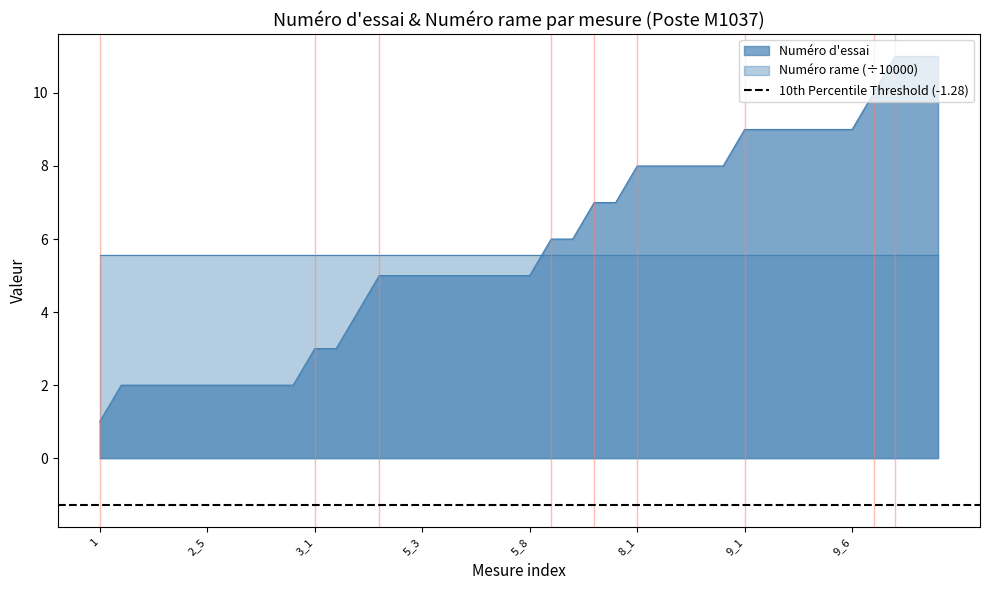

Reading left to right, transcribe all the data shown in this chart.

1=1	2_1=2	2_2=2	2_3=2	2_4=2	2_5=2	2_6=2	2_7=2	2_8=2	2_9=2	3_1=3	3_2=3	4=4	5_1=5	5_2=5	5_3=5	5_4=5	5_5=5	5_6=5	5_7=5	5_8=5	6_1=6	6_2=6	7_1=7	7_2=7	8_1=8	8_2=8	8_3=8	8_4=8	8_5=8	9_1=9	9_2=9	9_3=9	9_4=9	9_5=9	9_6=9	10=10	11_1=11	11_2=11	11_3=11